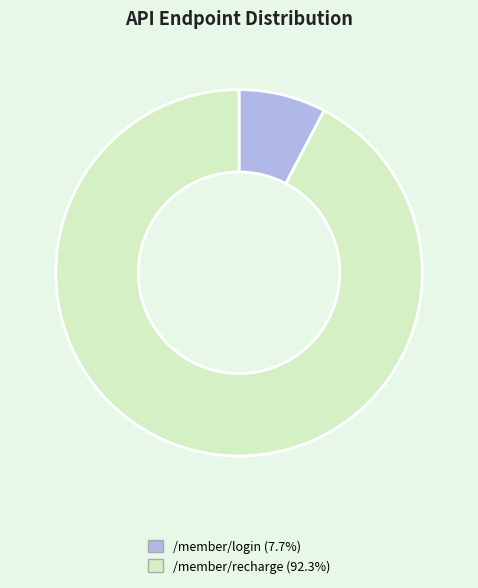

The /member/recharge slice represents 92% of the pie. True or false?

True